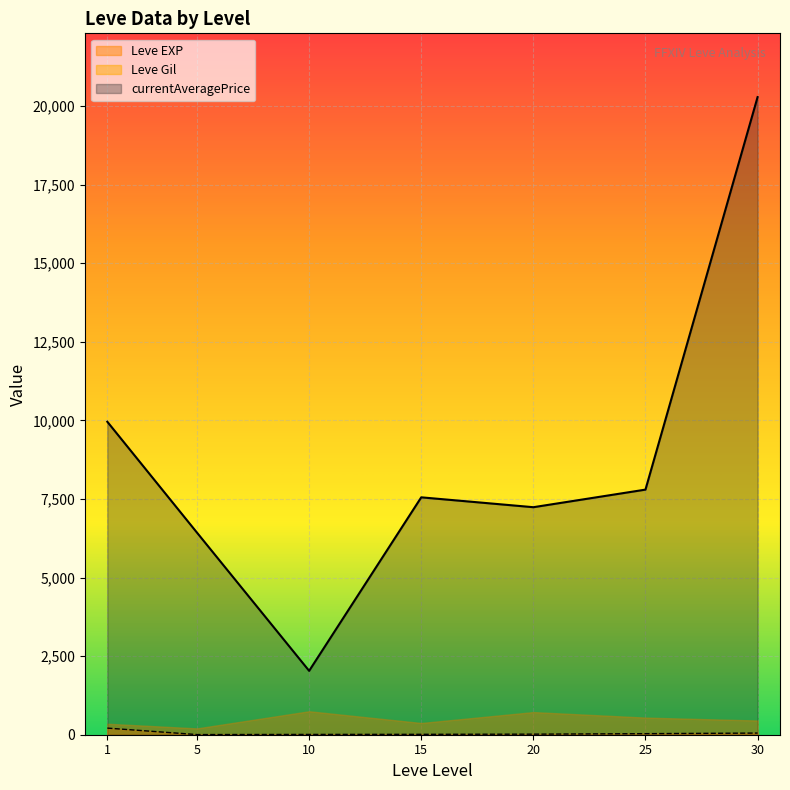

The value of Leve Gil at 20 is 720.0. True or false?

True